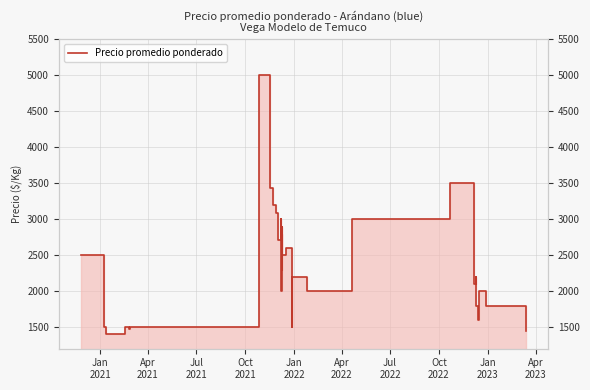

True or false: the data has more than 1 interior local peaks.

True